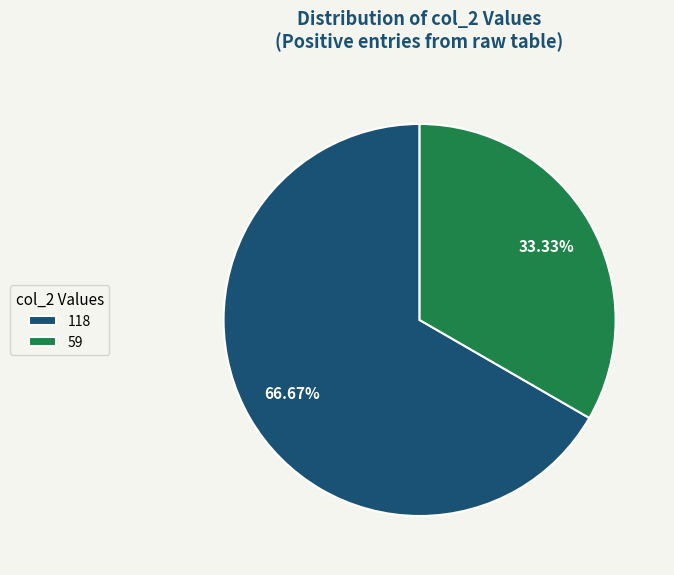

To the nearest percent, what is the difference between the largest and smallest slice percentages?

33%